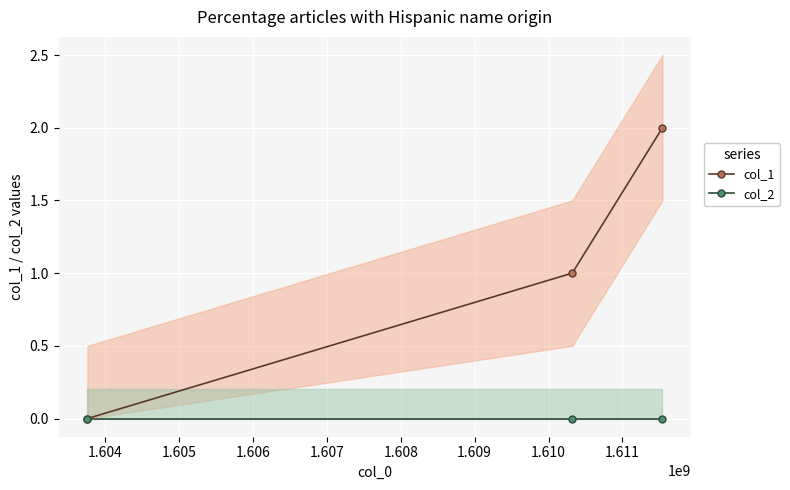

How many positive values does the col_1 series have?

2